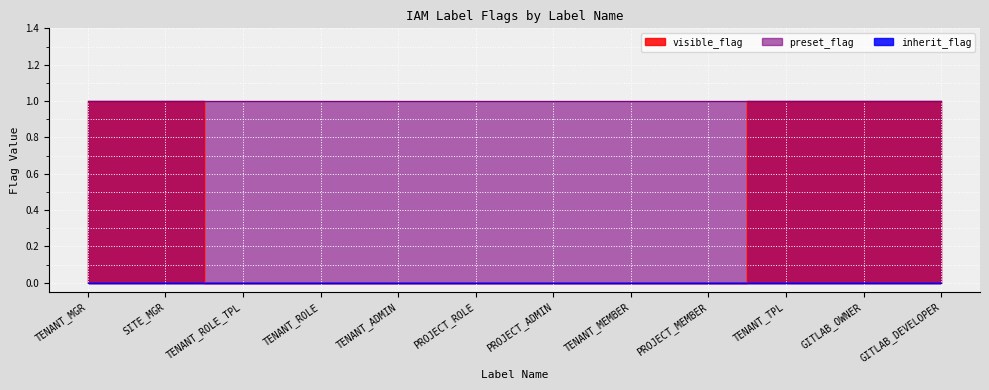

Reading left to right, extract all data points from this chart.

visible_flag: 1	1	0	0	0	0	0	0	0	1	1	1
inherit_flag: 0	0	0	0	0	0	0	0	0	0	0	0
preset_flag: 1	1	1	1	1	1	1	1	1	1	1	1